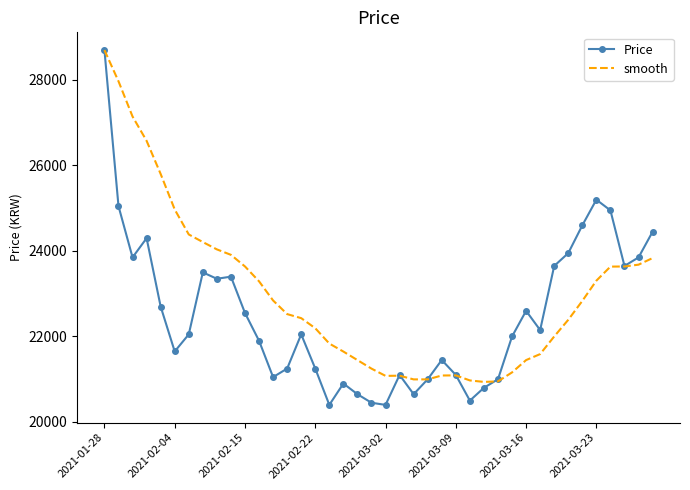

Which series has the largest total across all categories?

smooth